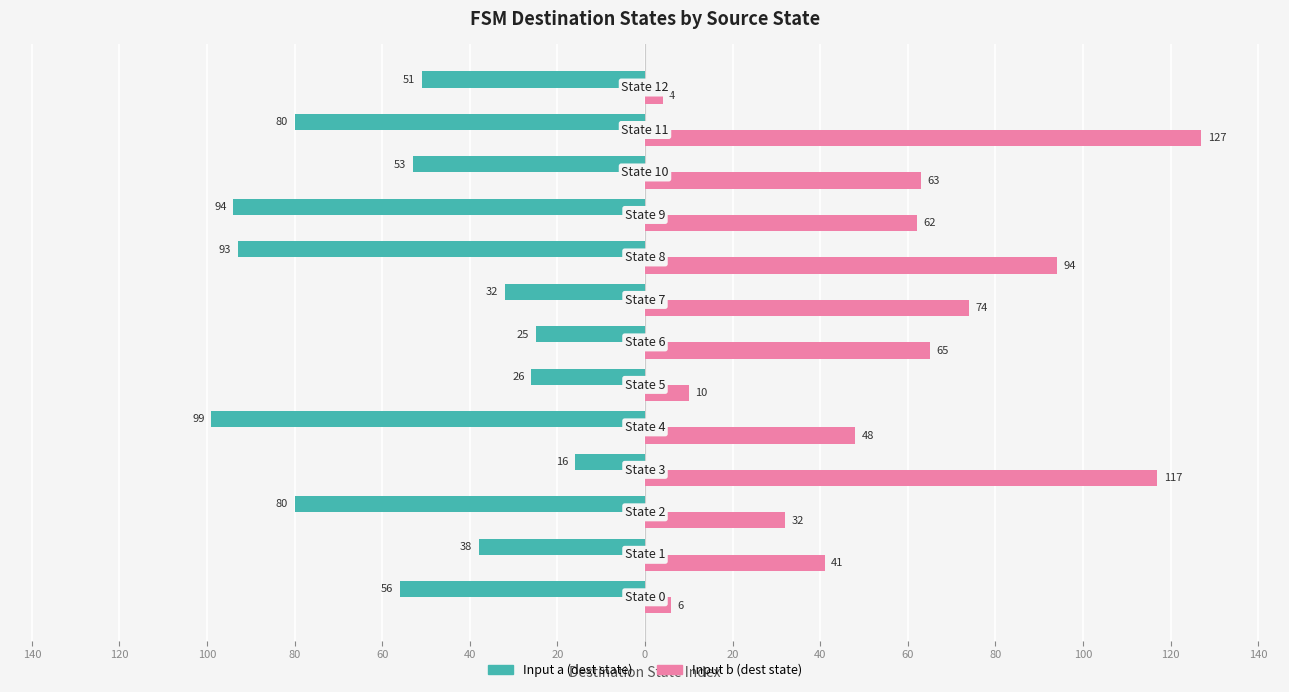

What are all the series names shown in the legend?

Input a (dest state), Input b (dest state)